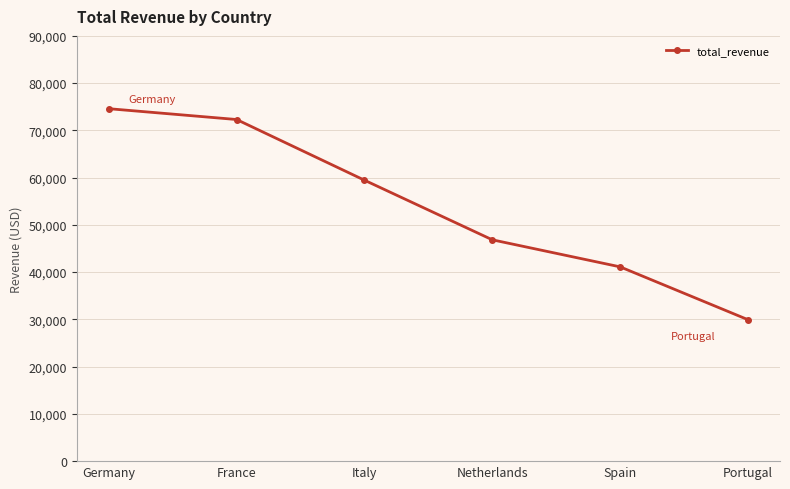

Reading left to right, what are all the values shown in this chart?

Germany=74590.7	France=72300.7	Italy=59458.1	Netherlands=46841.5	Spain=41114.8	Portugal=29931.0